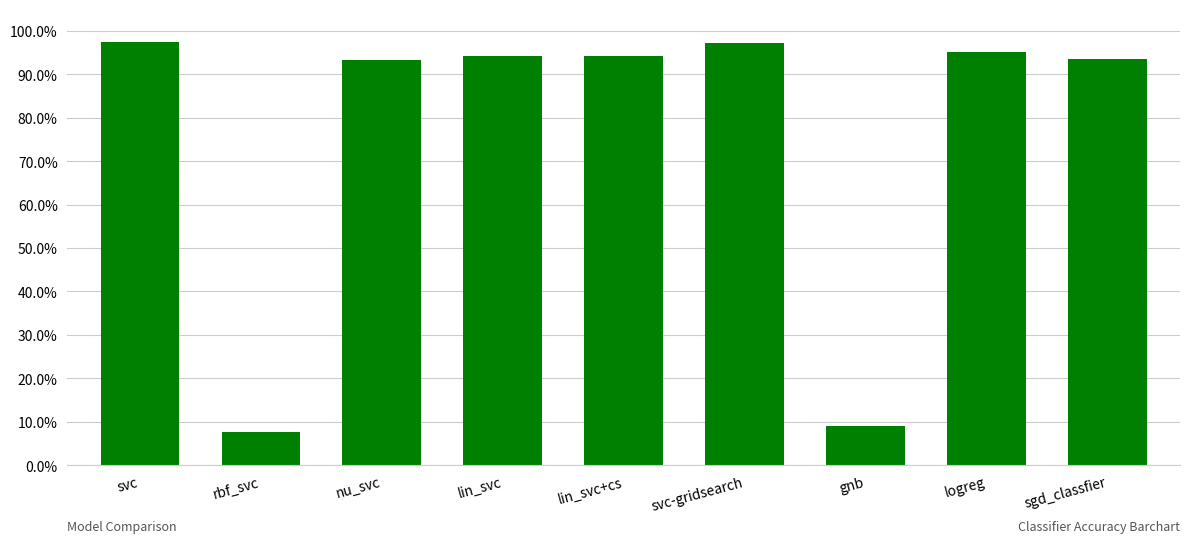

Does the chart contain any negative values?

No